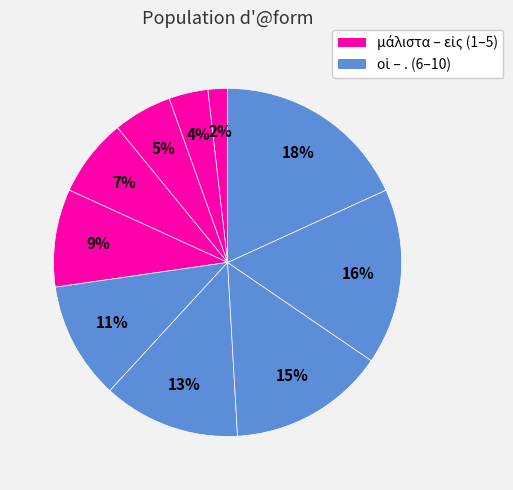

How many segments does this pie chart have?

10